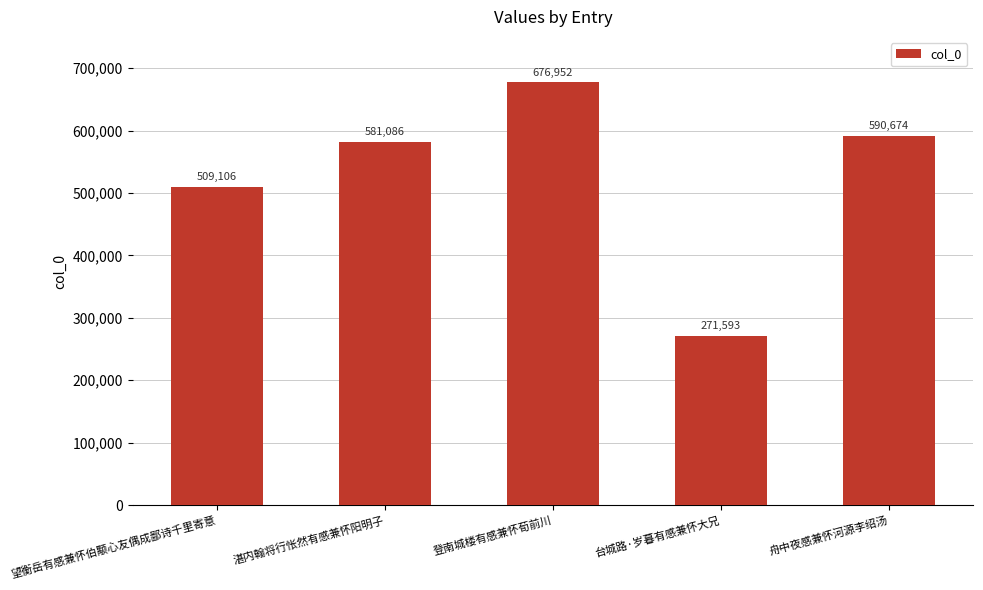

What is the sum of the values at 舟中夜感兼怀河源李绍汤 and 台城路·岁暮有感兼怀大兄?

862267